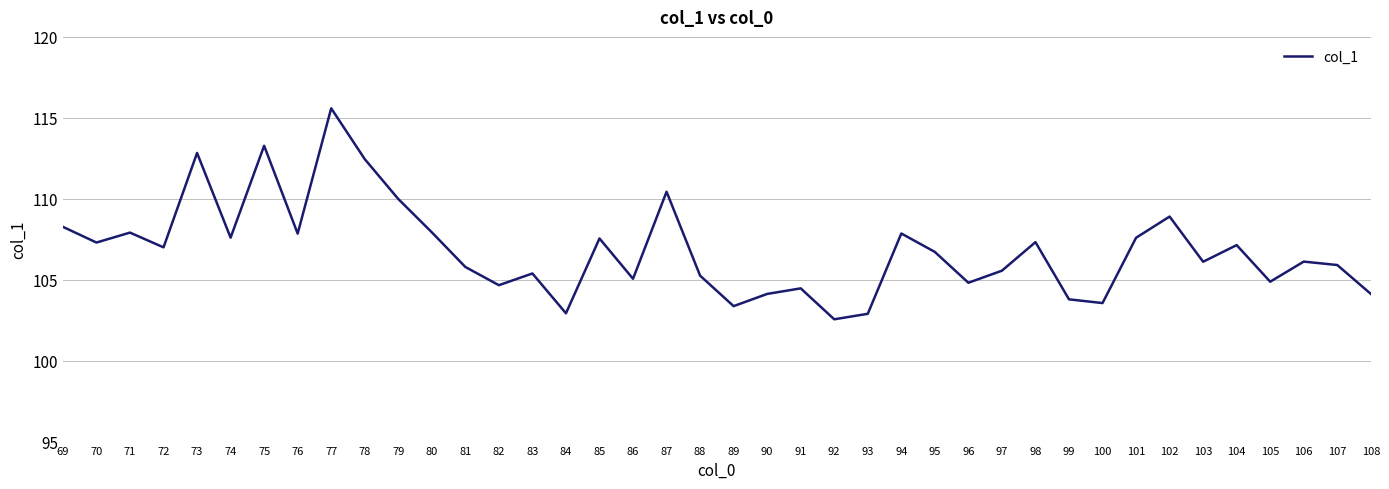

What is the maximum value shown in the chart?

115.6